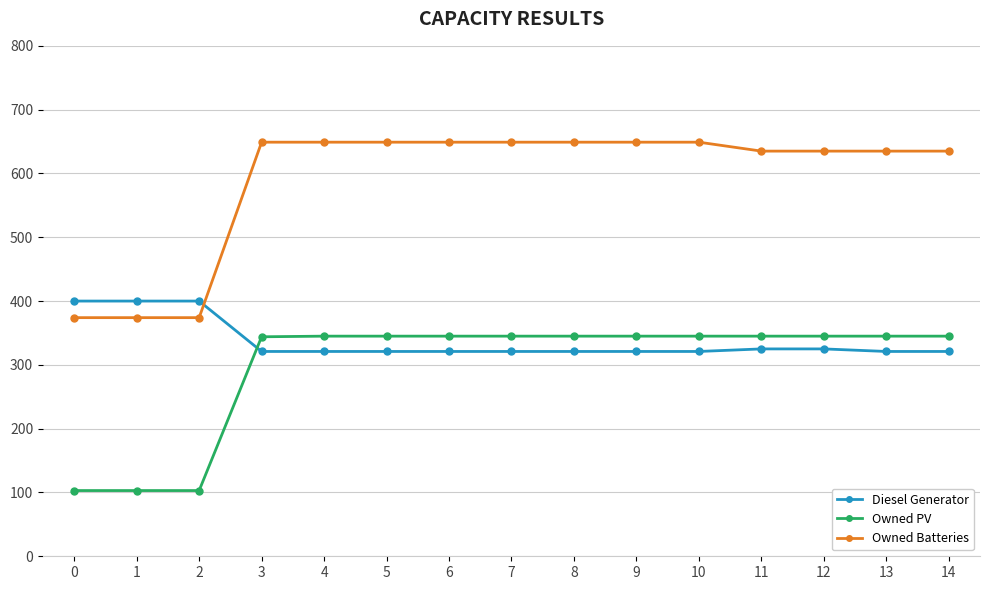

The value of Owned PV at 9 is 345. True or false?

True